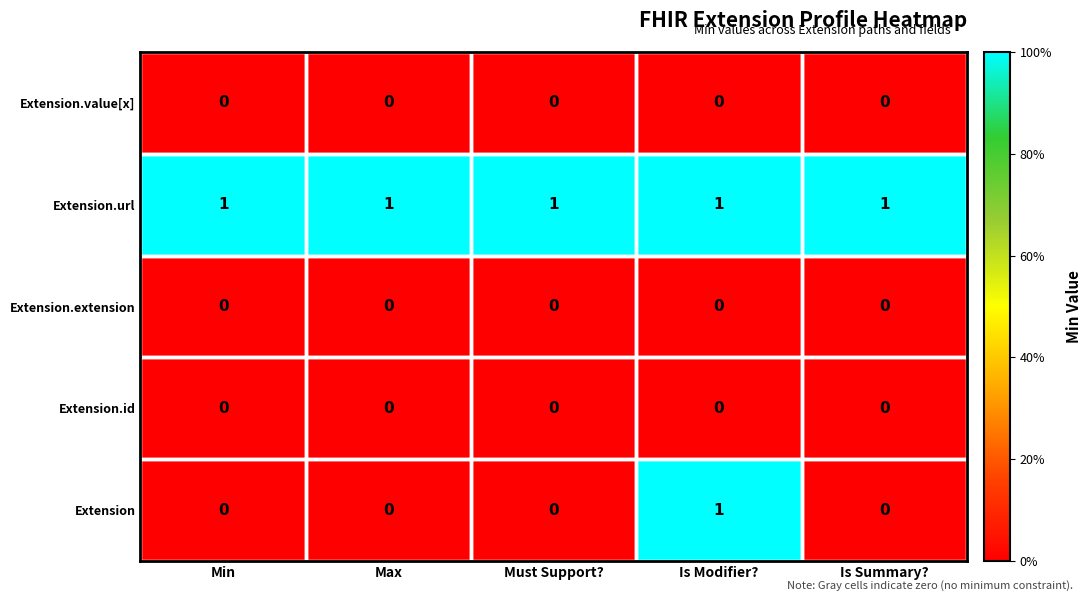

At which category is the sum across all series the highest?

Is Modifier?